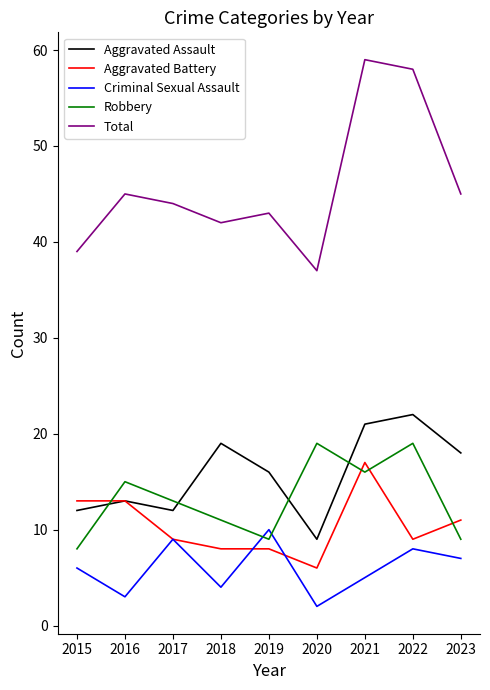

What is the lowest value of the Robbery series?

8